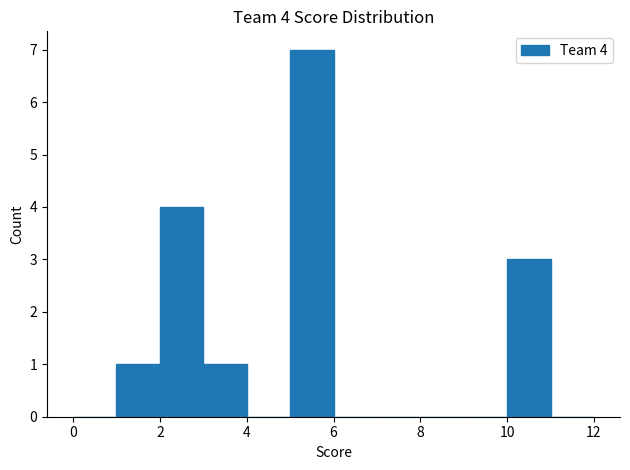

Over which range of the x-axis is the bar tallest?

5 to 6